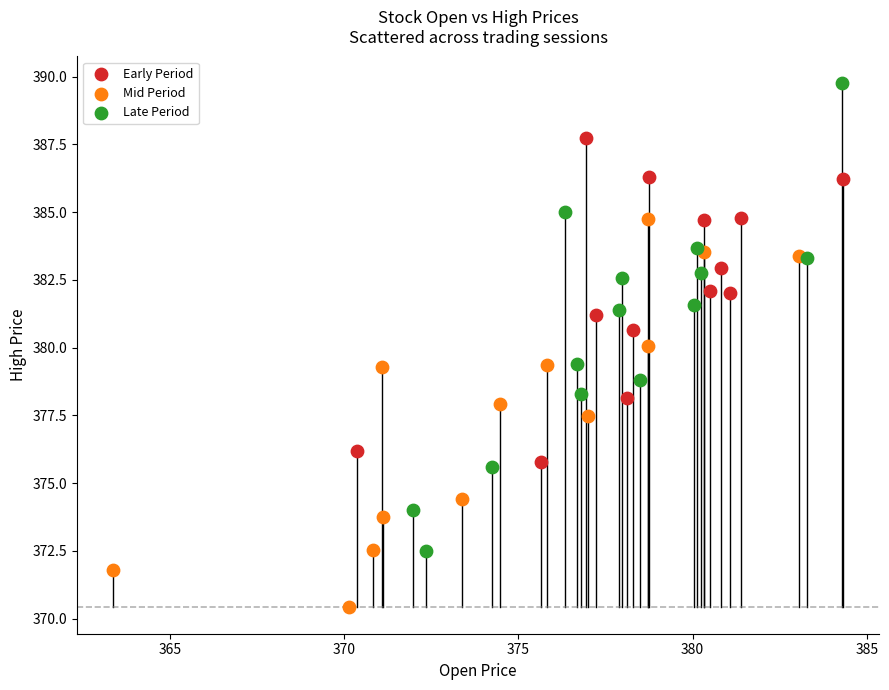

What are all the series names shown in the legend?

Early Period, Mid Period, Late Period